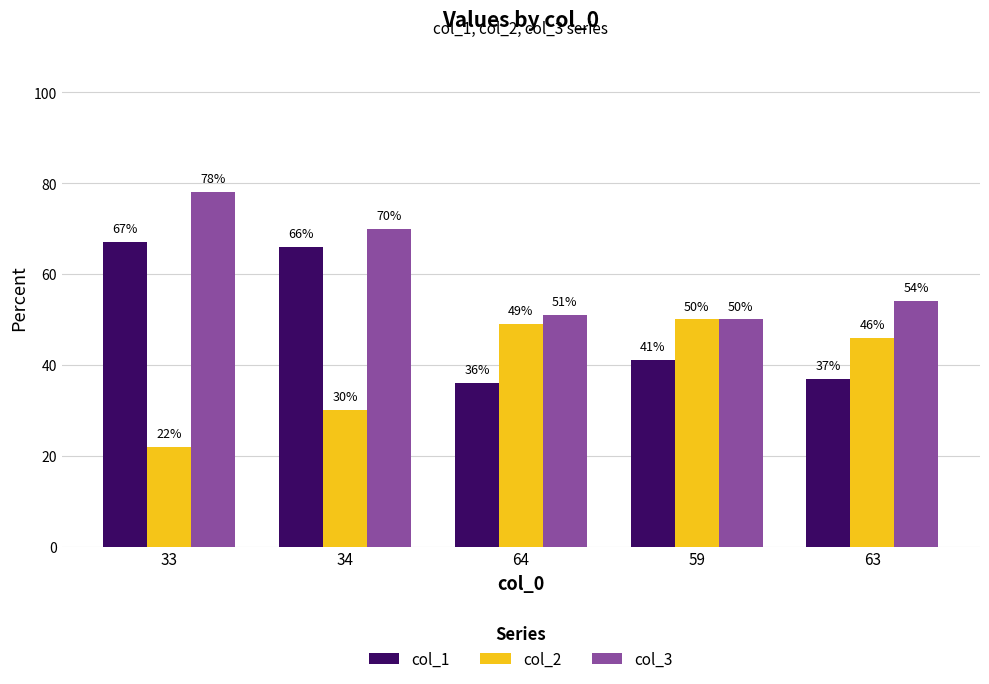

True or false: col_2 has a value of 33 at 59.

False